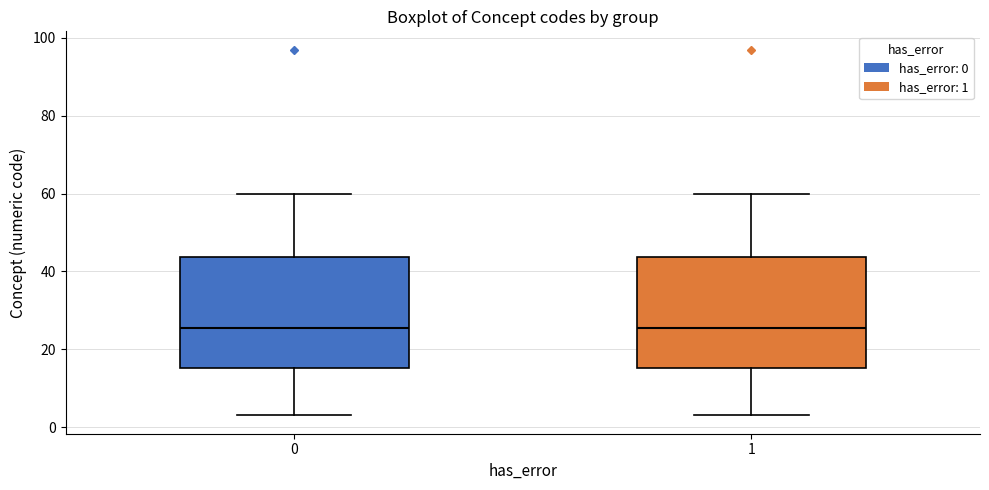

Where does the lower whisker of the box at x = 1 end on the y-axis? The values are not printed on the chart, so give them approximately, as read against the axis.

4